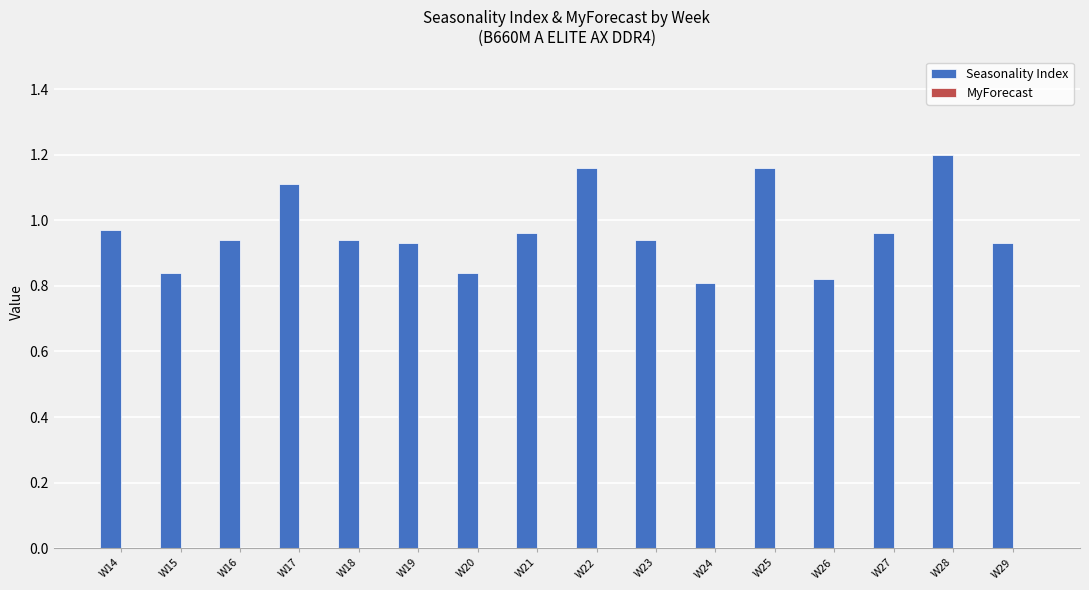

What is the change in value from W15 to W23?

+0.1